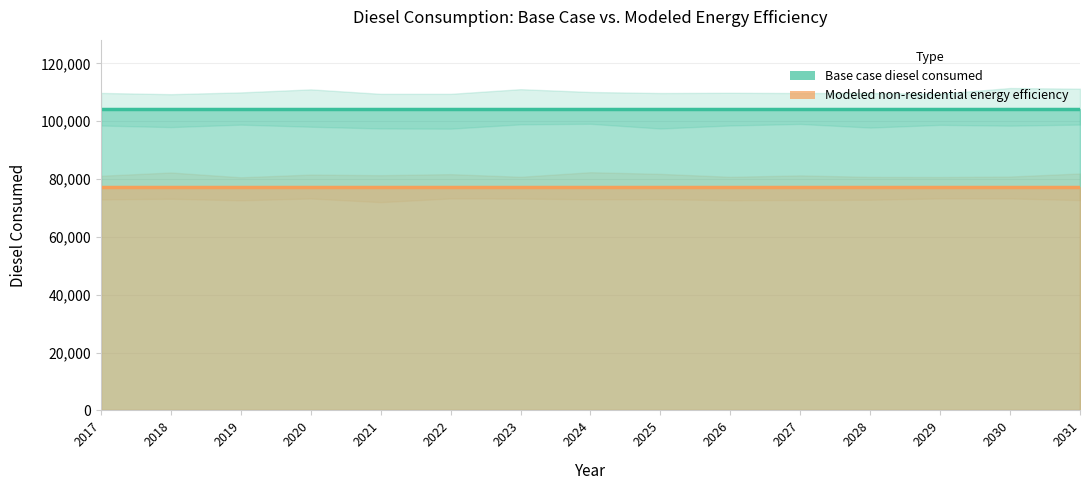

What is the difference between the highest and lowest values at 2028?

27094.1